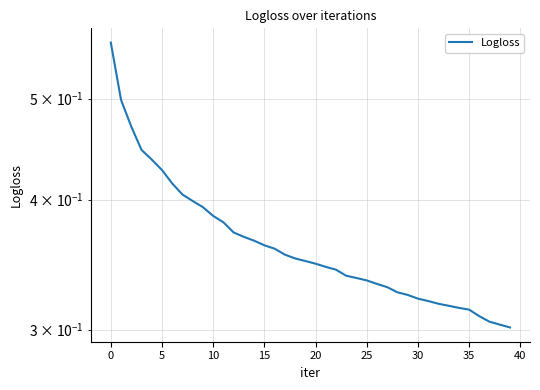

How many data points does each series have?

40